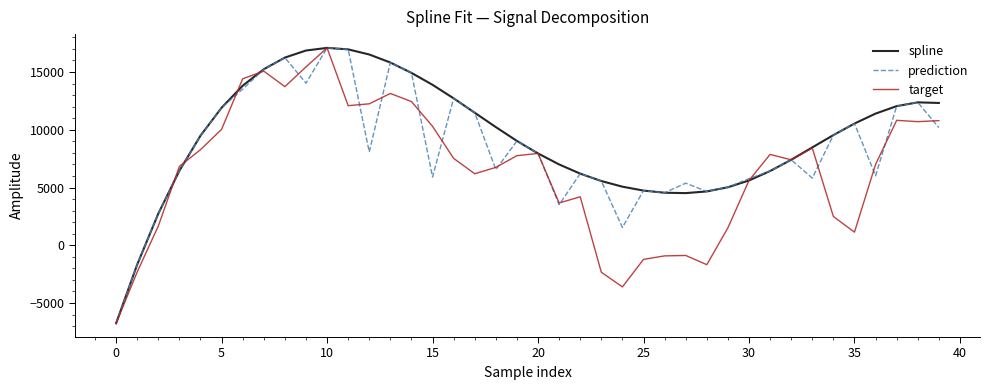

Rank the series by their average value, from highest to lowest.

spline, prediction, target